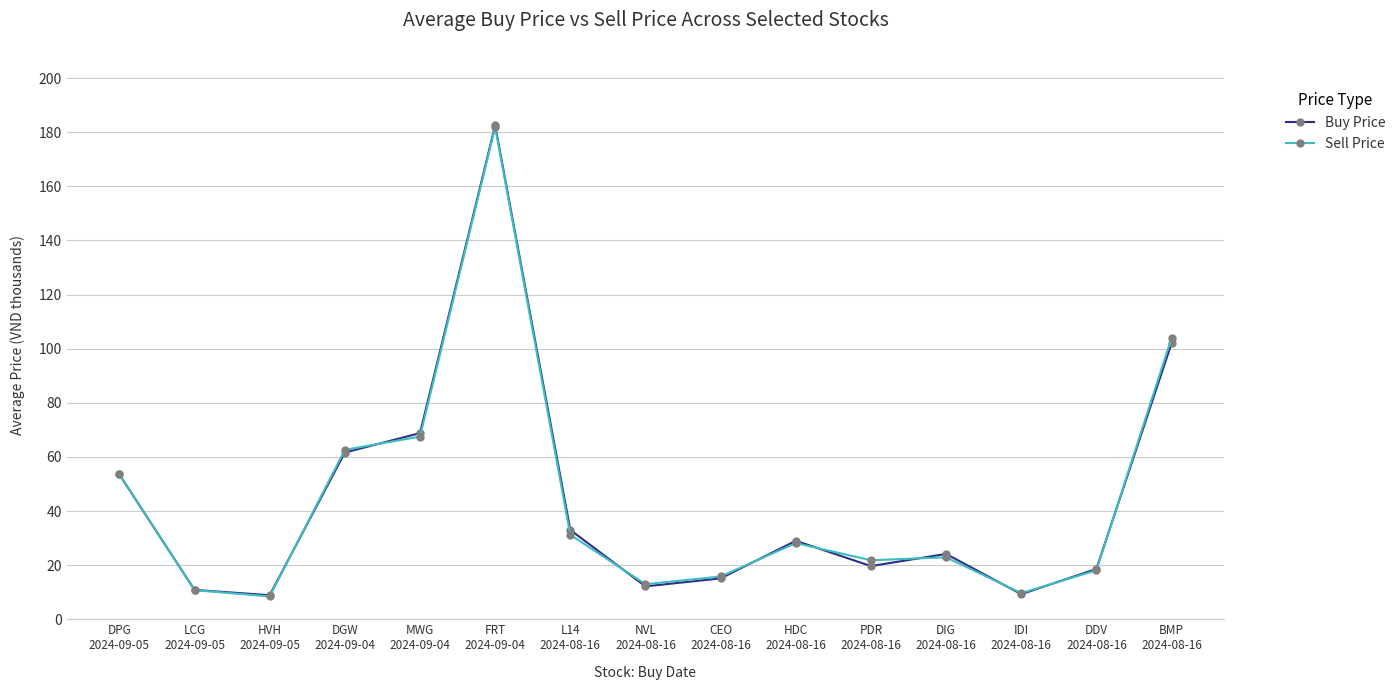

At how many categories does at least one series exceed 165?

1